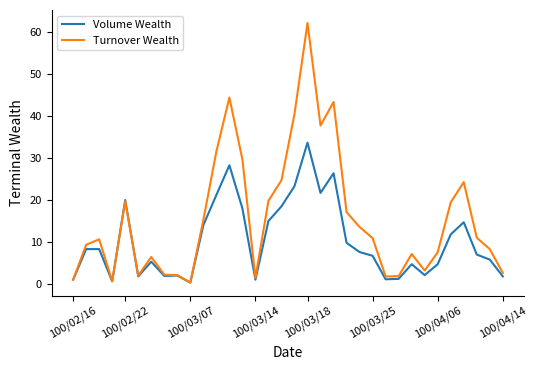

Rank the series by their average value, from lowest to highest.

Volume Wealth, Turnover Wealth